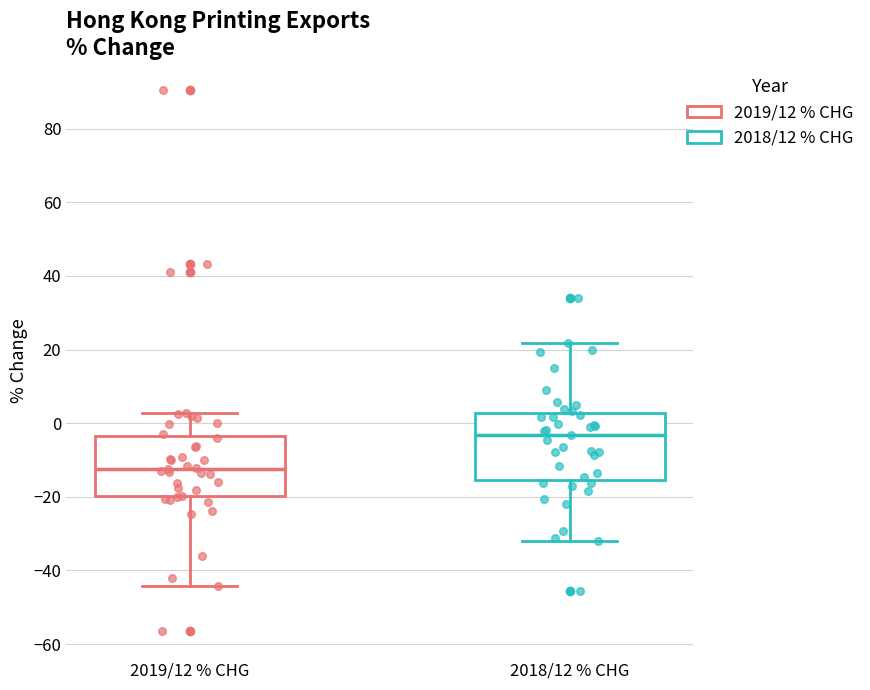

Reading left to right, read every box against the y-axis: the position of its median line, the range the box covers, and the ends of its whiskers. The values are not printed on the chart, so give them approximately, as read against the axis.

2019/12 % CHG: median -12, box -20 to -4, whiskers -44 to 2
2018/12 % CHG: median -4, box -16 to 2, whiskers -32 to 22